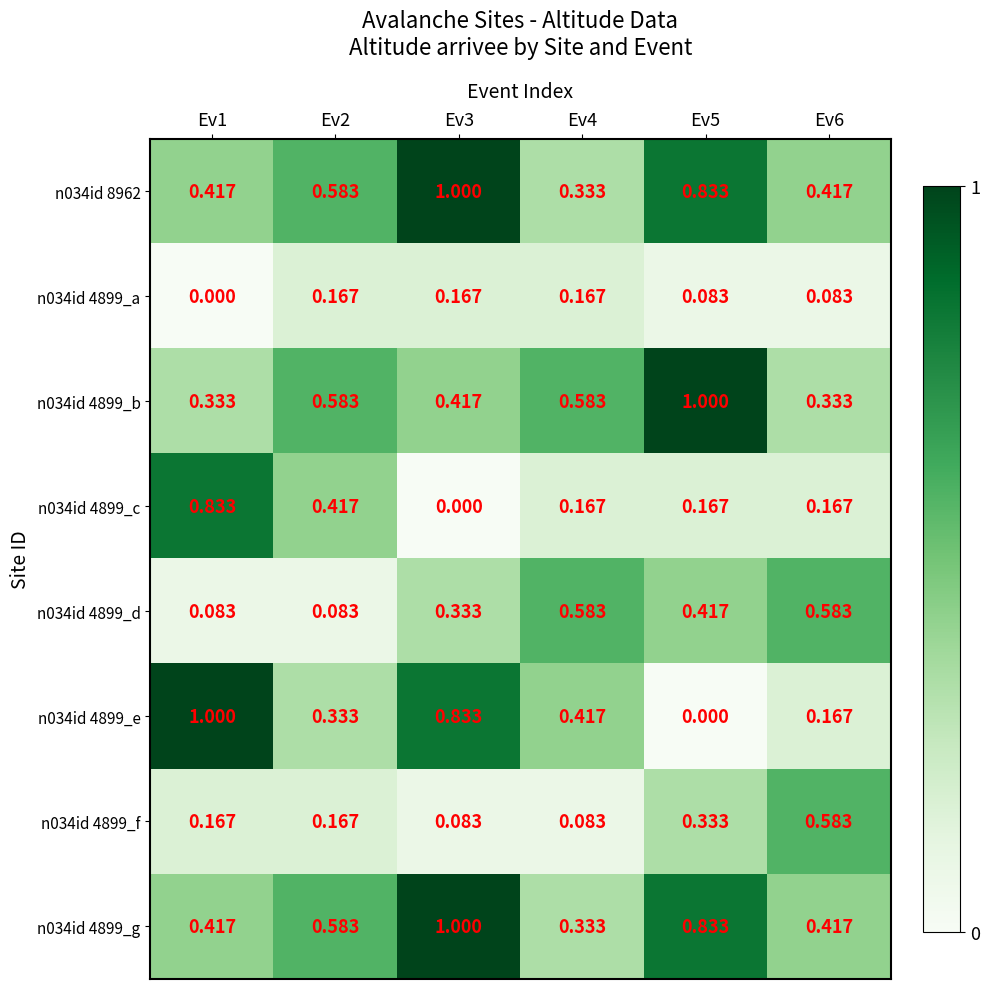

What is the total value across all series at Ev3?

3.8